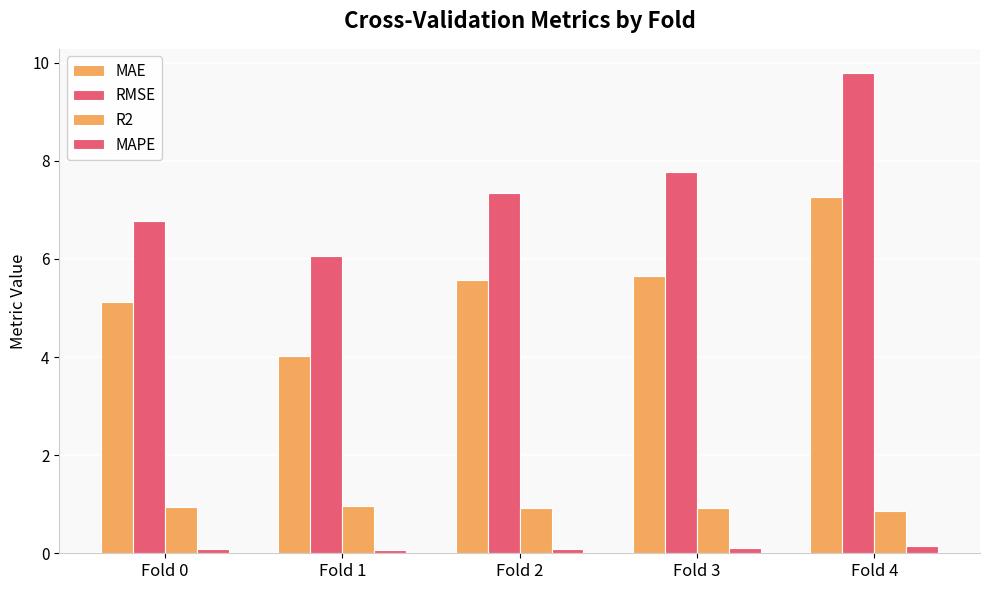

At which category is the sum across all series the highest?

Fold 4